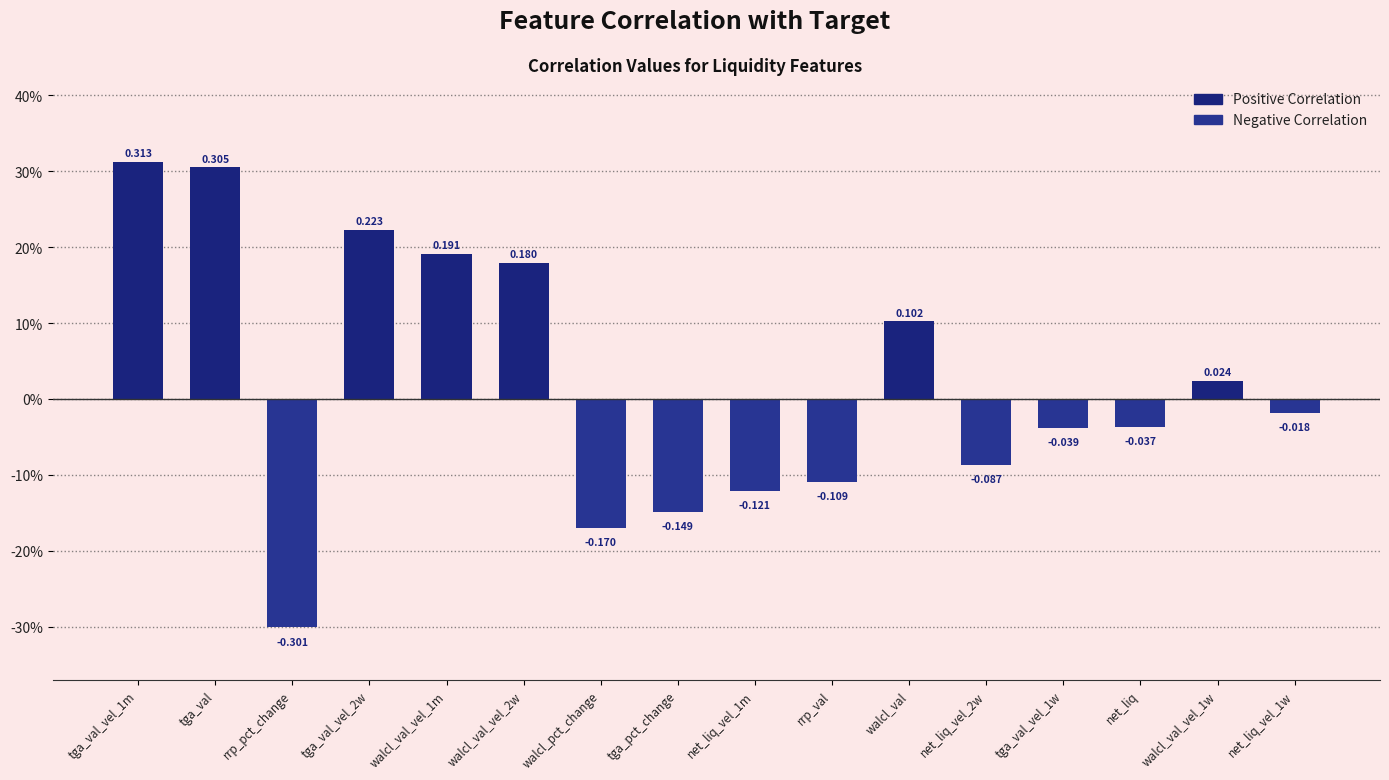

What is the sum of all values?

0.3